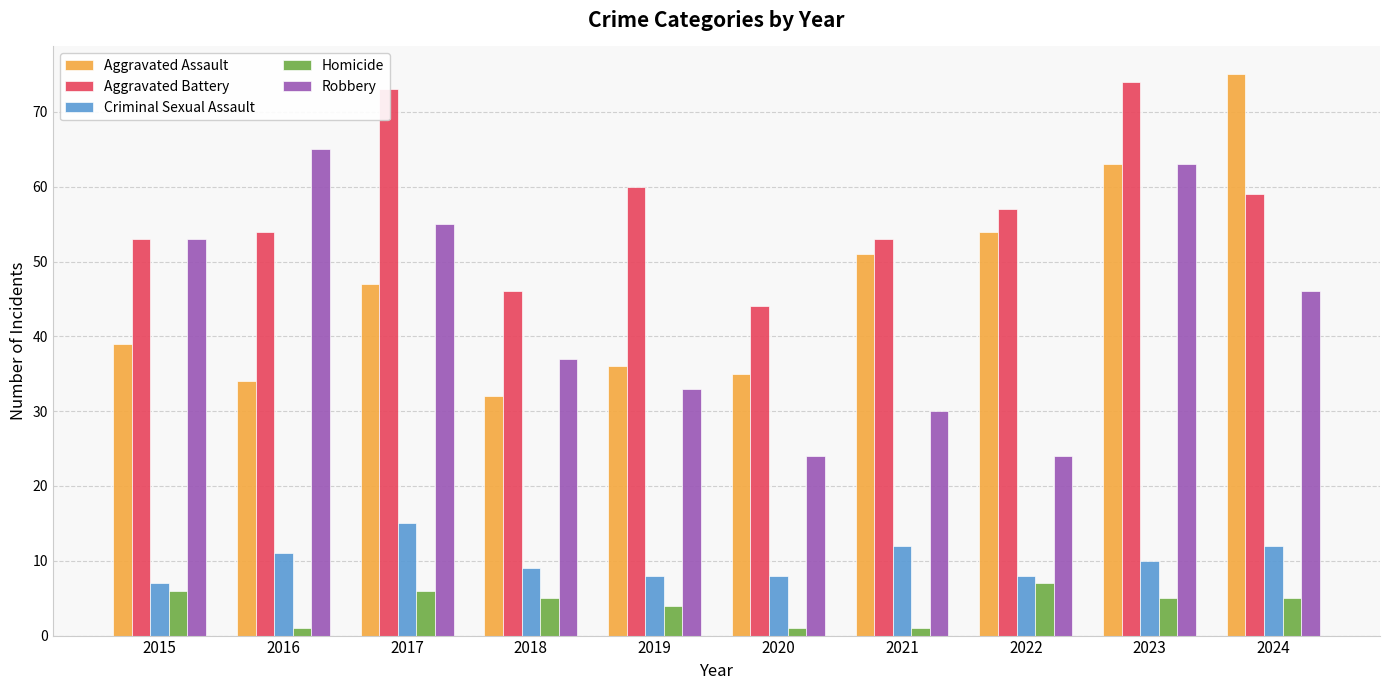

True or false: Homicide has a value of 5 at 2018.

True